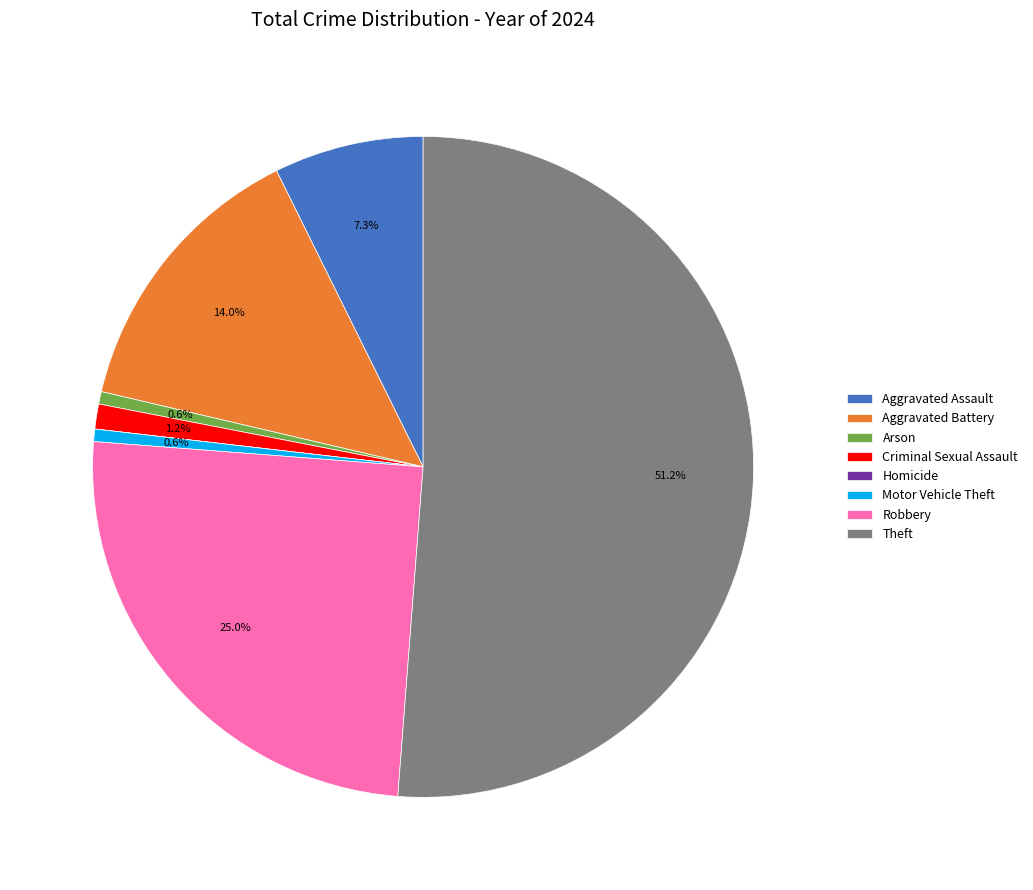

Which category has the biggest portion of the pie?

Theft